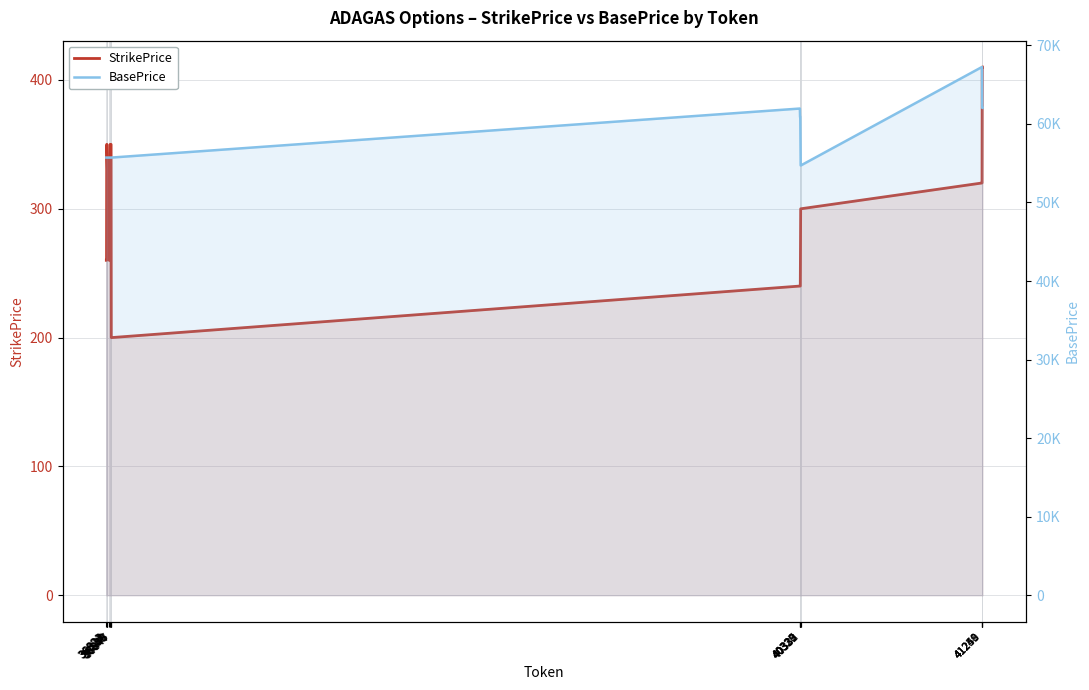

Reading right to left, list all the values displayed in this chart.

StrikePrice: 410	410	320	320	300	300	240	240	240	240	200	200	350	350	260	260	350	350	260	260
BasePrice: 62035	62035	67235	67235	54715	54715	60855	60855	61955	61955	55715	55715	55715	55715	55715	55715	55715	55715	55715	55715